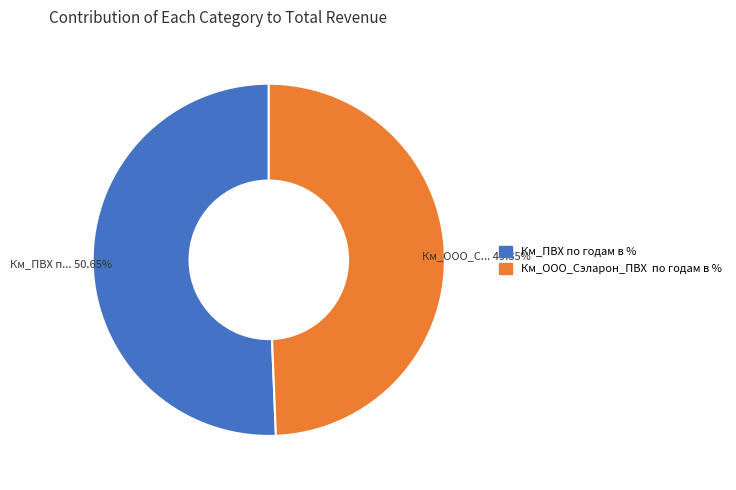

Which has a higher value, Км_ООО_Сэларон_ПВХ по годам в % or Км_ПВХ по годам в %?

Км_ПВХ по годам в %